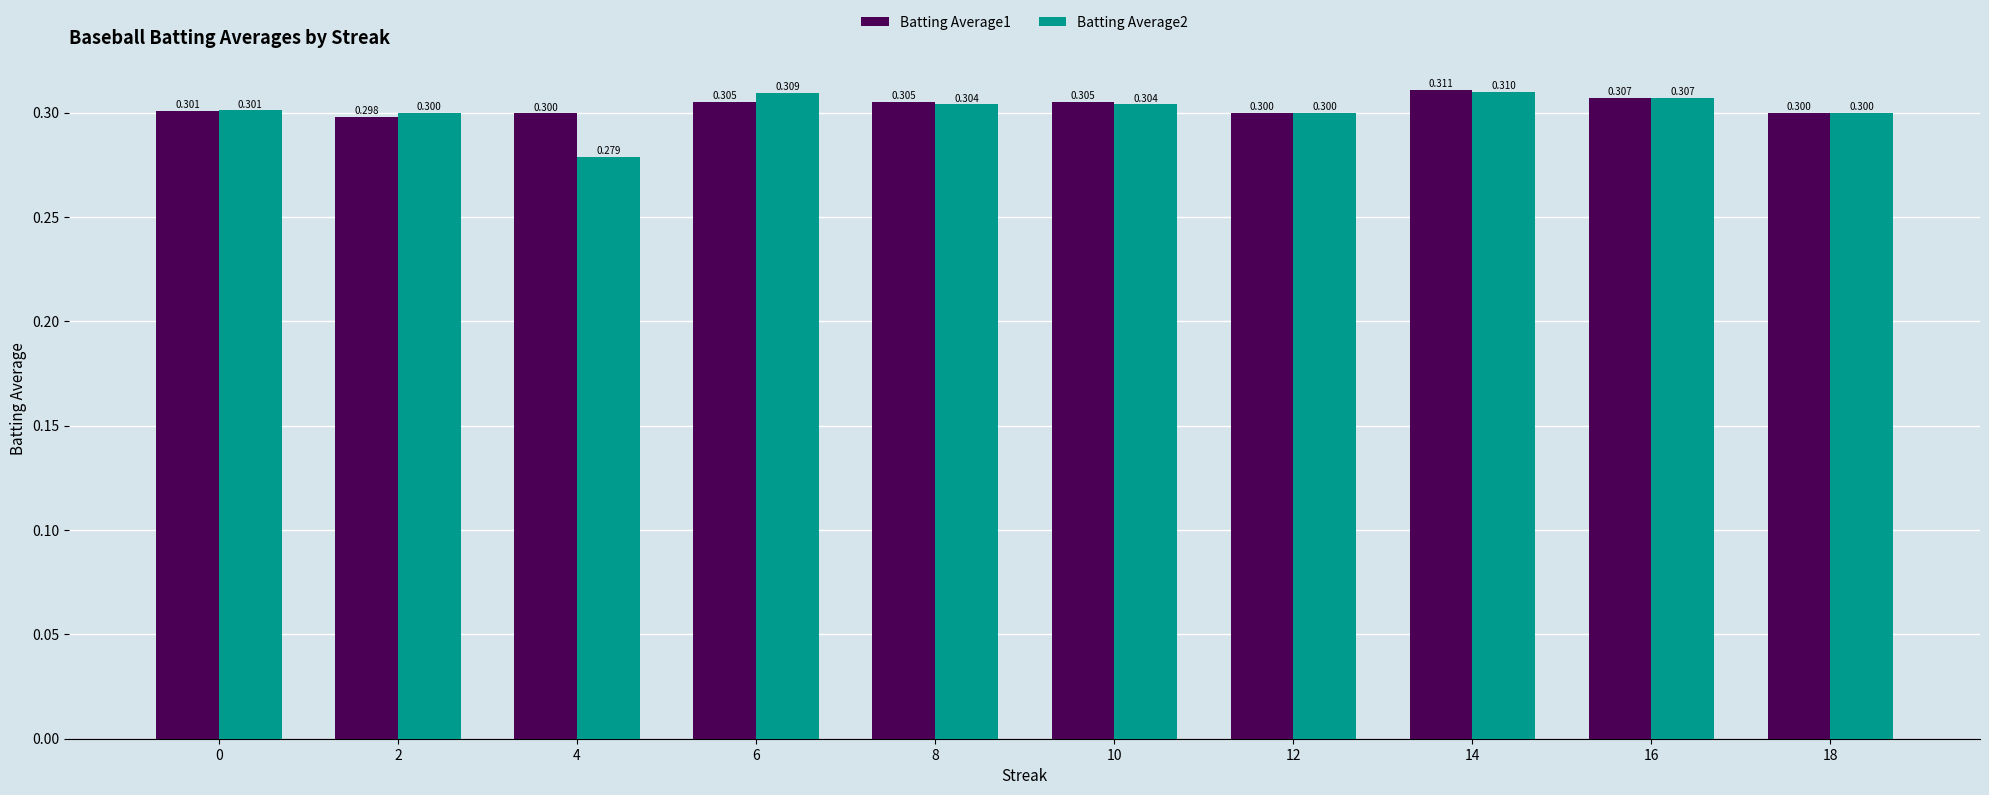

What is the maximum value for Batting Average2?

0.3